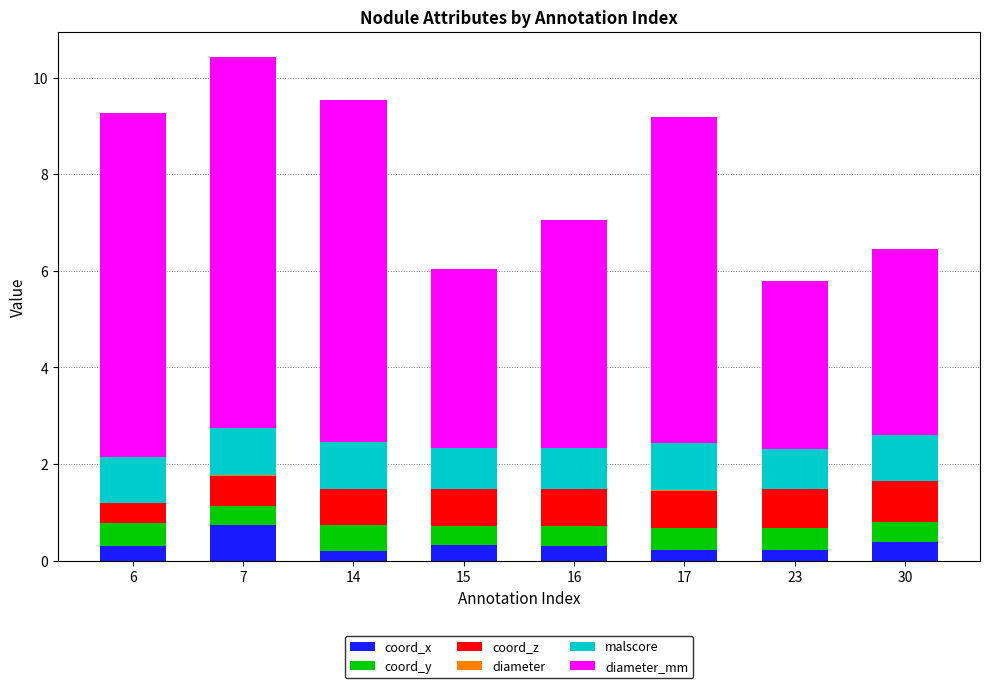

At which label does coord_x reach its peak?

7